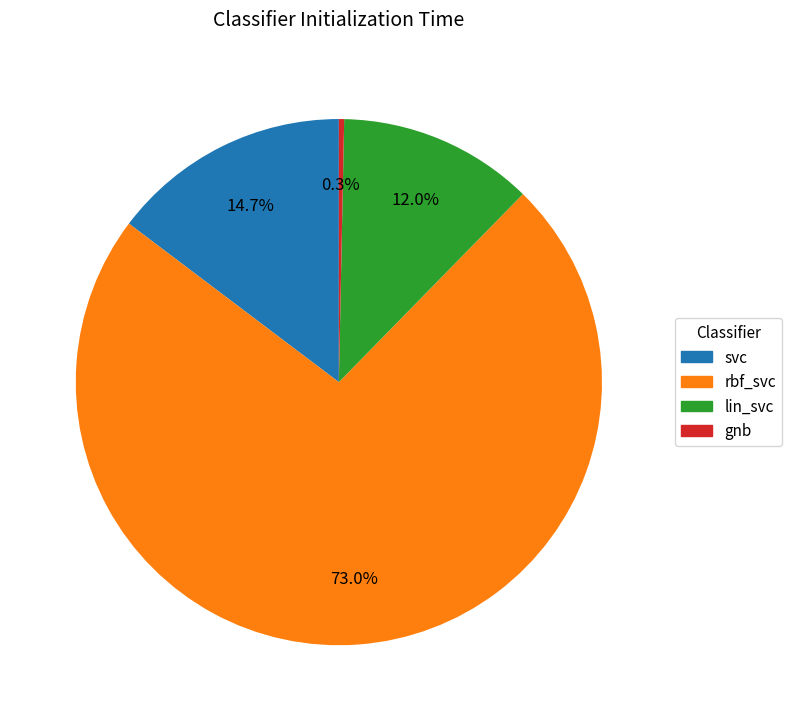

To the nearest percent, what portion does lin_svc represent?

12%